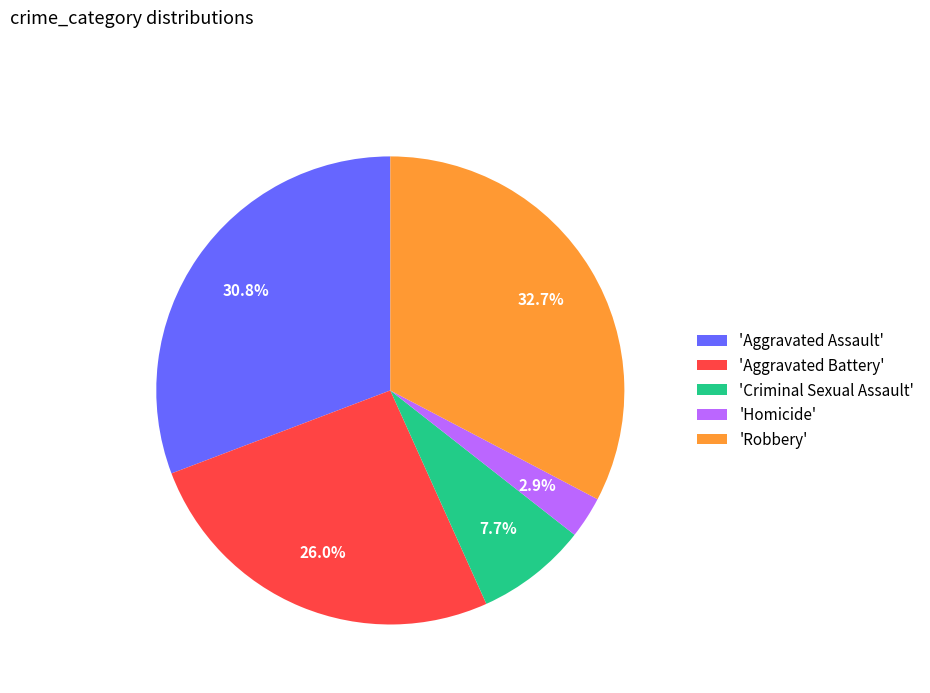

Which has a higher value, 'Aggravated Battery' or 'Homicide'?

'Aggravated Battery'